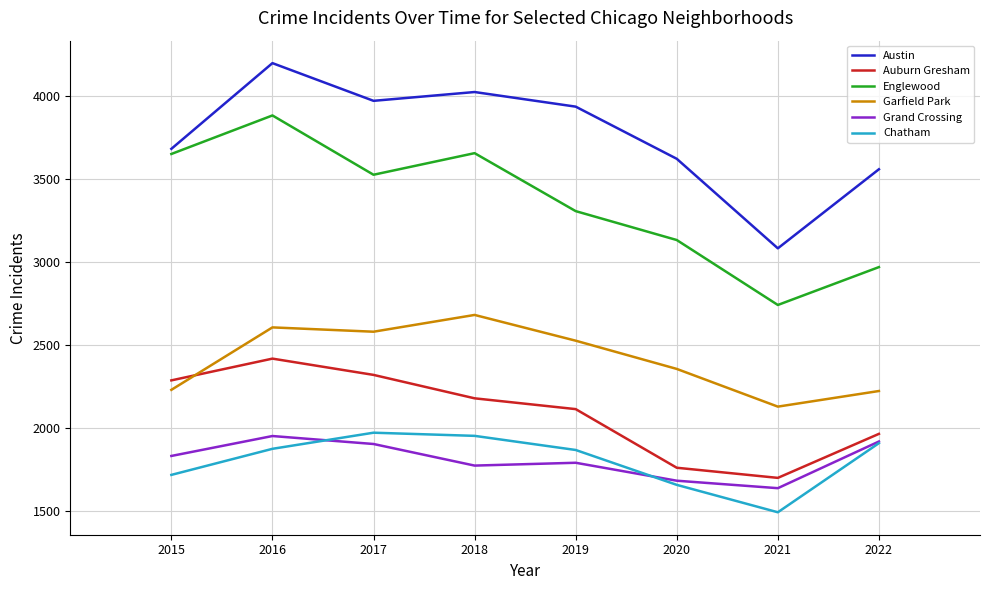

Is it true that Austin equals 4023 at 2018?

True